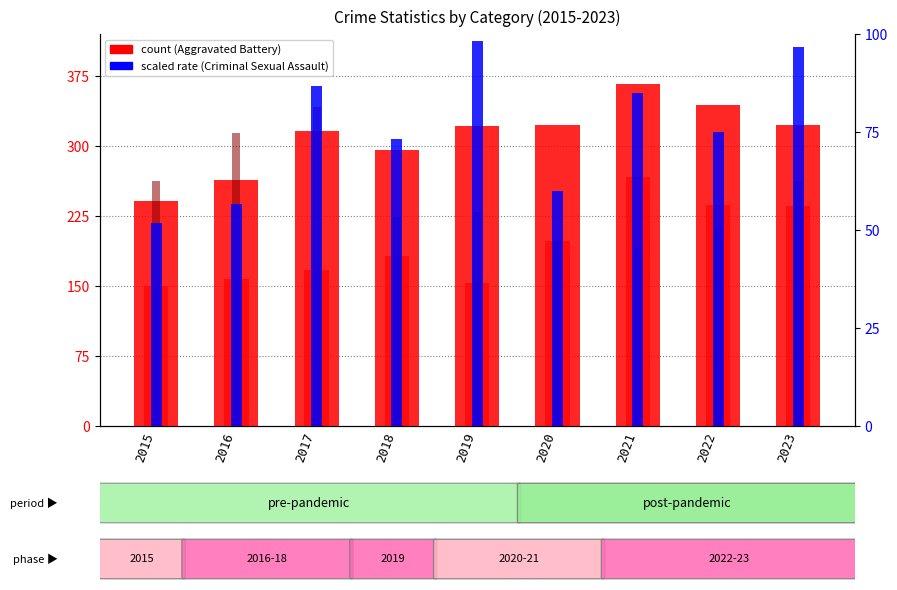

What is the highest value of the Aggravated Assault series?

267.0